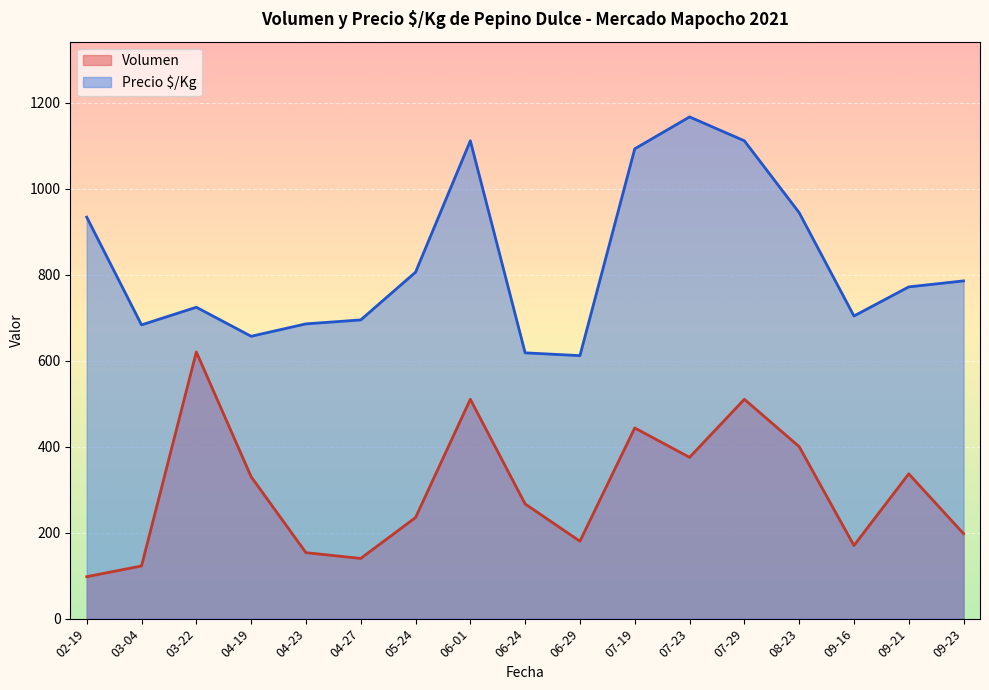

What is the highest value of the Volumen series?

620.0